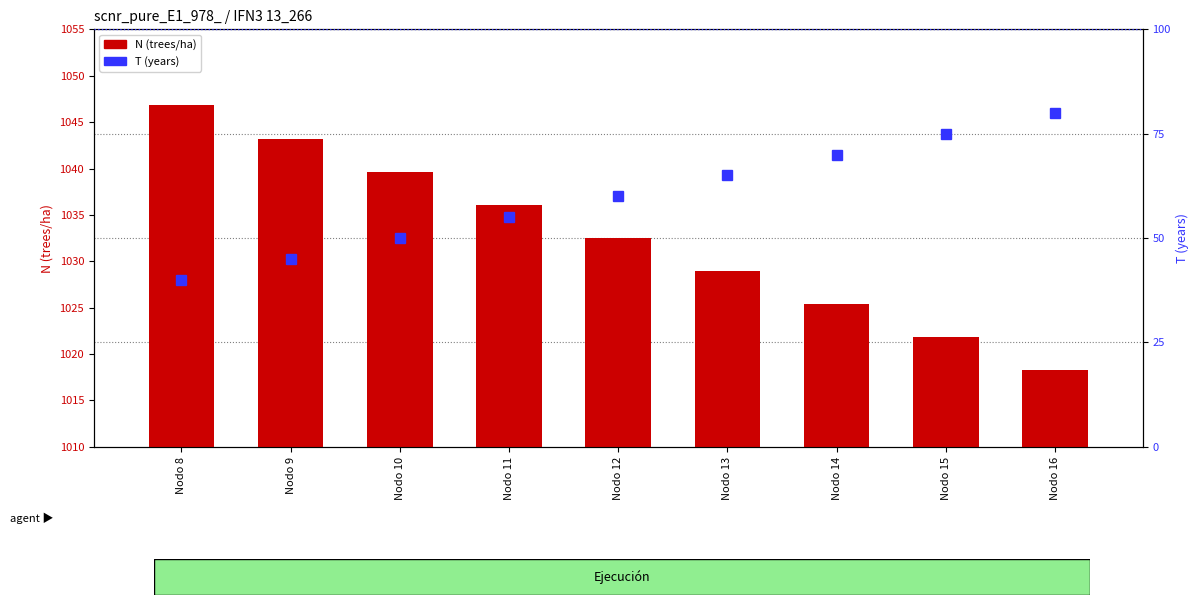

What is the average value of the T (years) series?

60.0